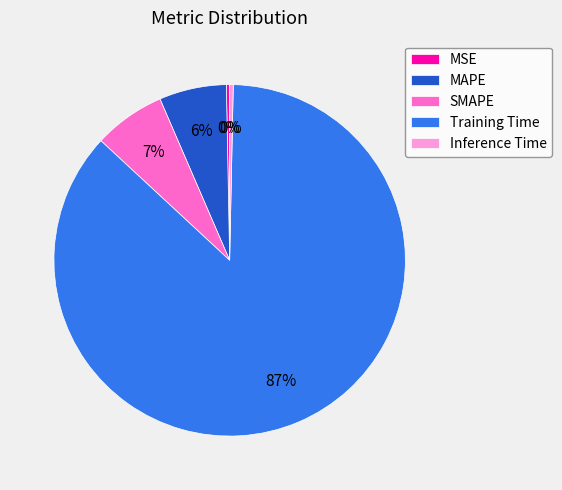

What is the largest slice in the pie chart?

Training Time